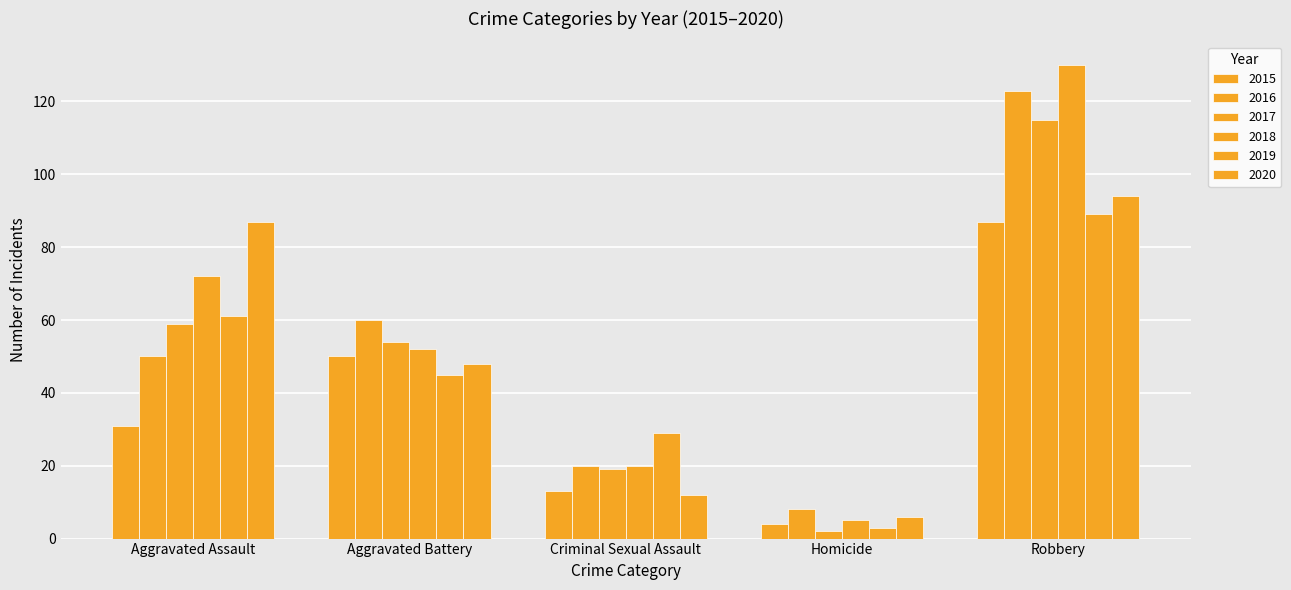

What is the average value of the 2015 series?

37